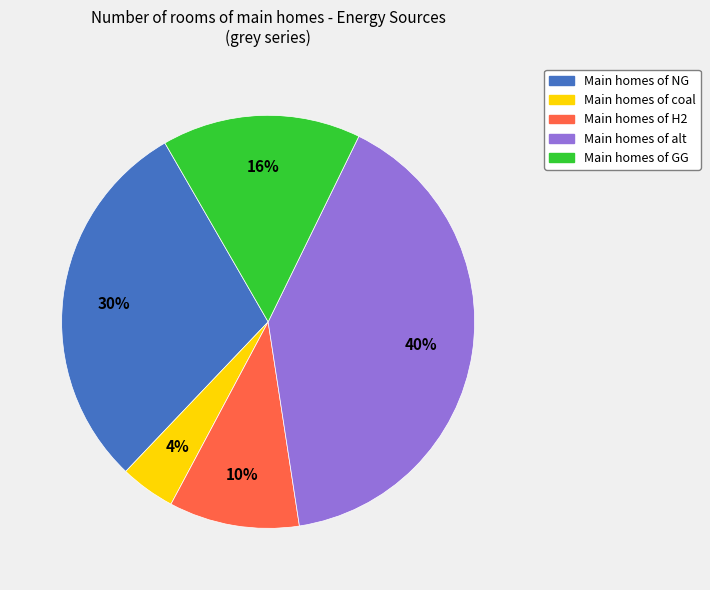

Is there a majority slice in this chart?

No